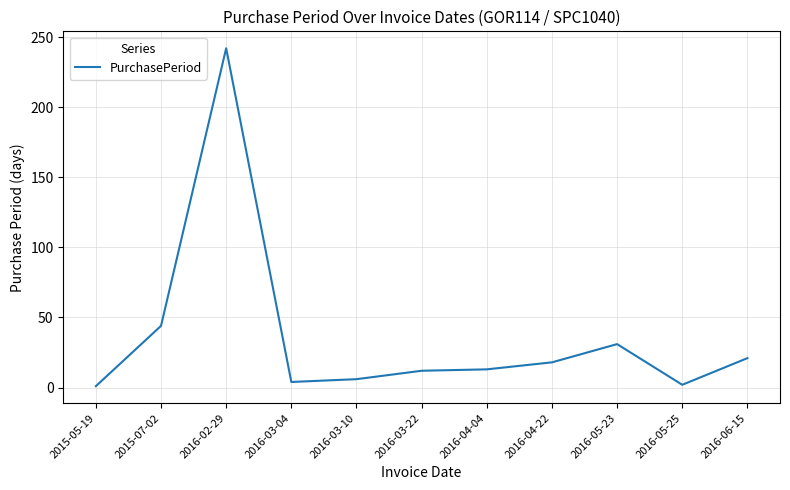

The chart shows a value of 21 at 2016-06-15. True or false?

True